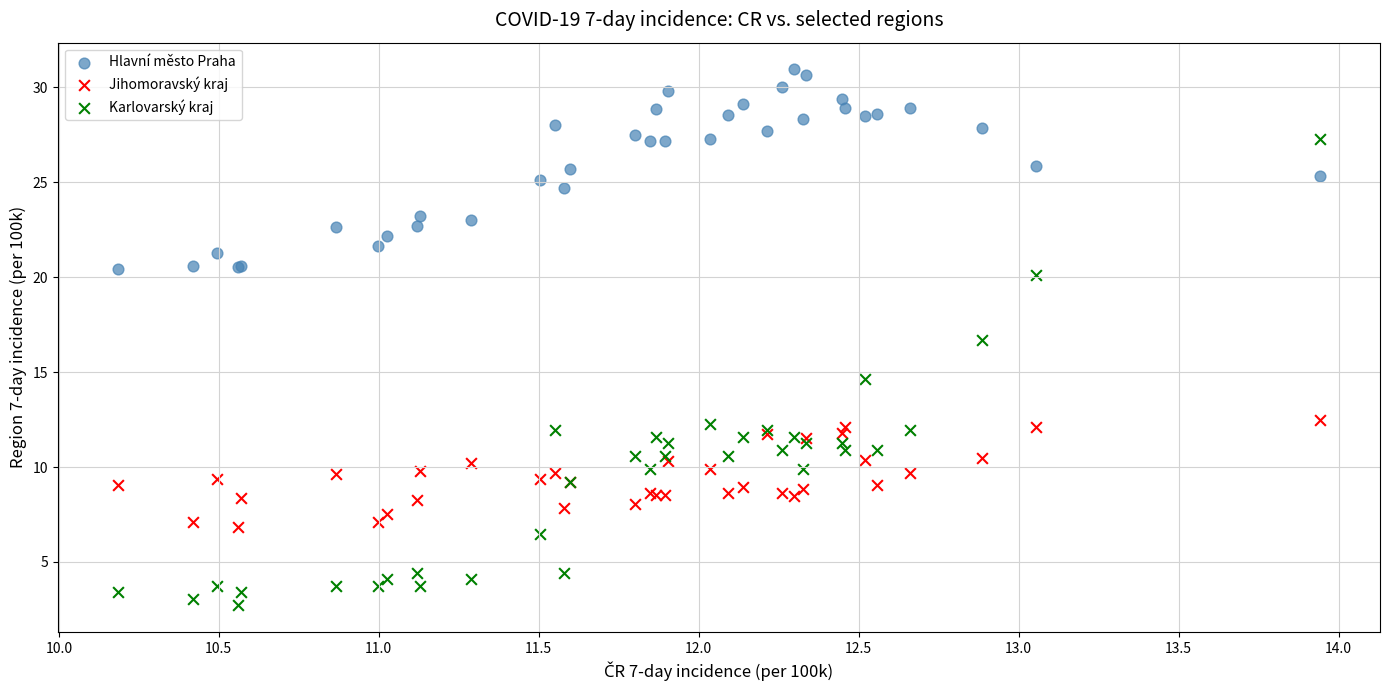

Across all series, what Y value is closest to 16?

16.7